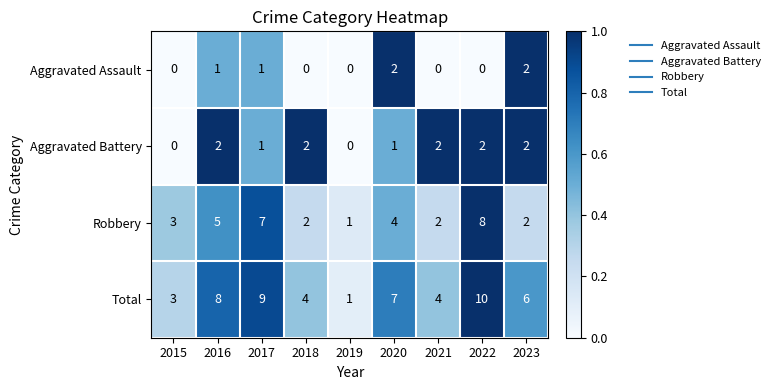

True or false: Aggravated Assault has a value of 1 at 2018.

False